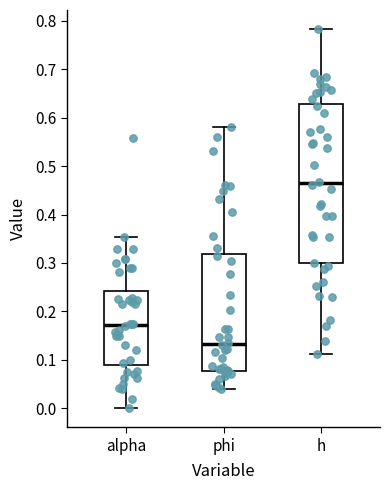

Which box has the highest median line?

h